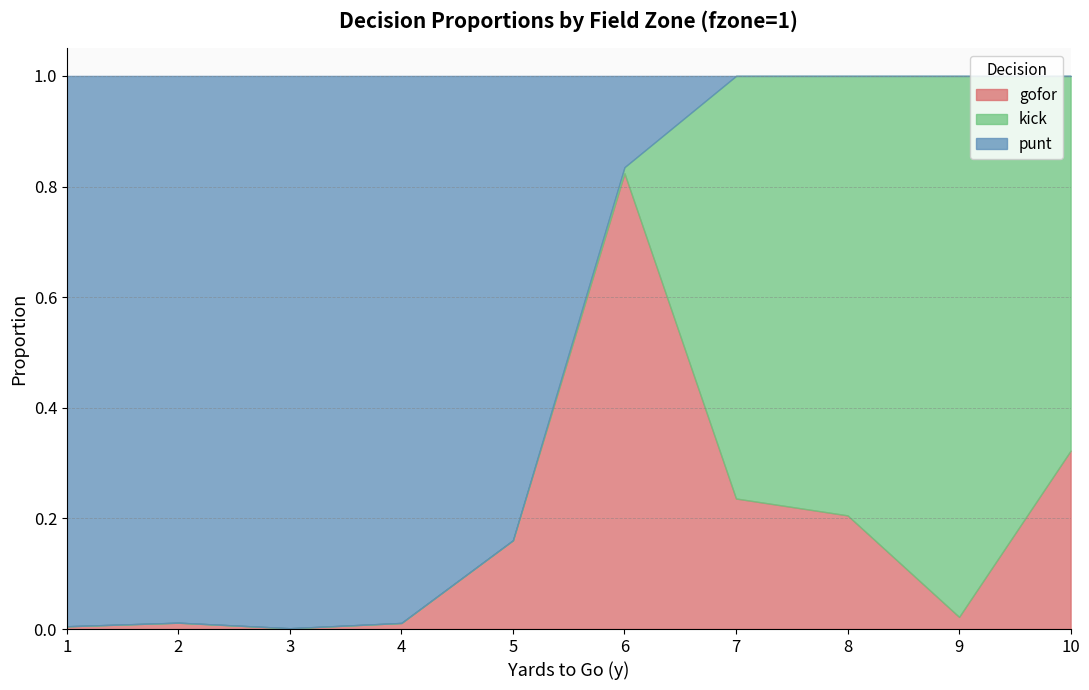

Does the chart display data point markers on the line(s)?

No